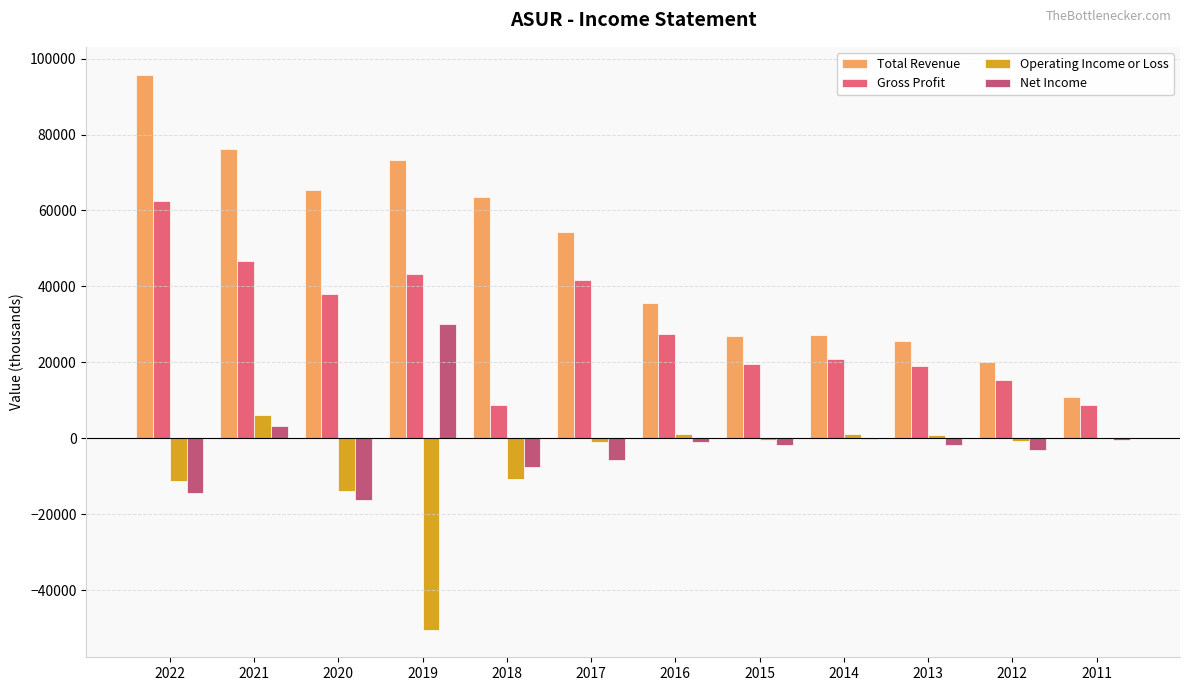

What is the highest value of the Net Income series?

30000